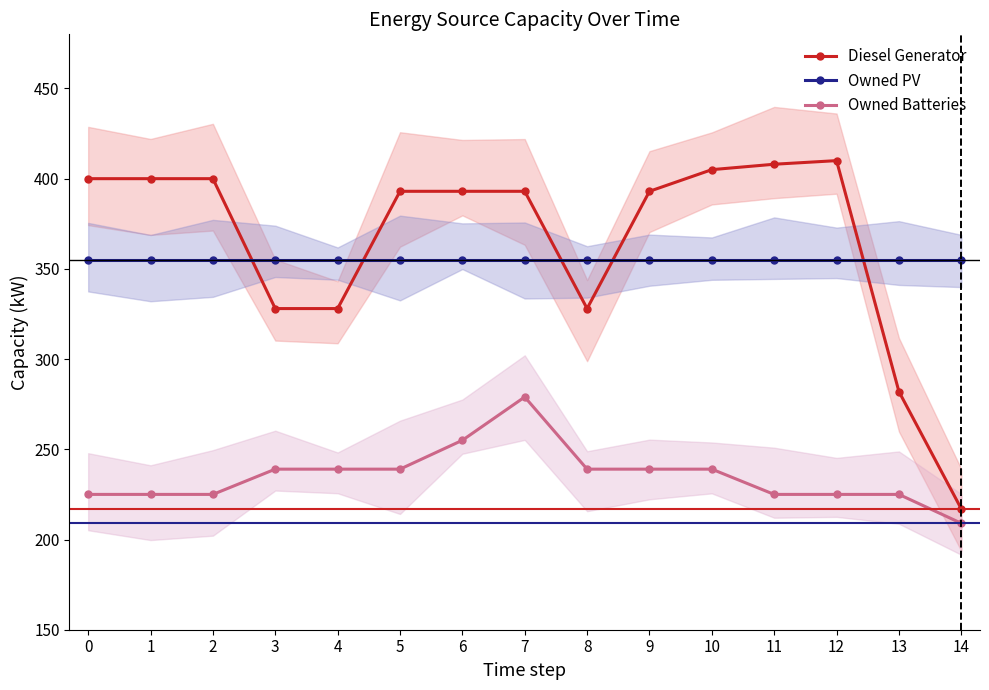

Is it true that Diesel Generator equals 221 at 12?

False